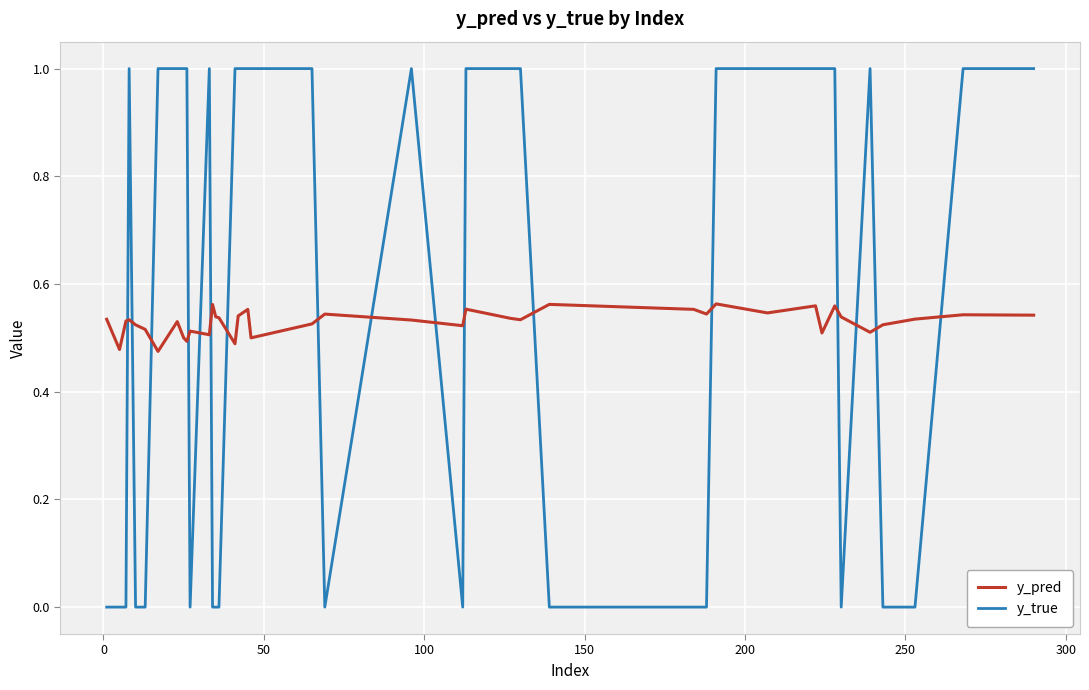

What is the maximum value shown in the chart?

1.0